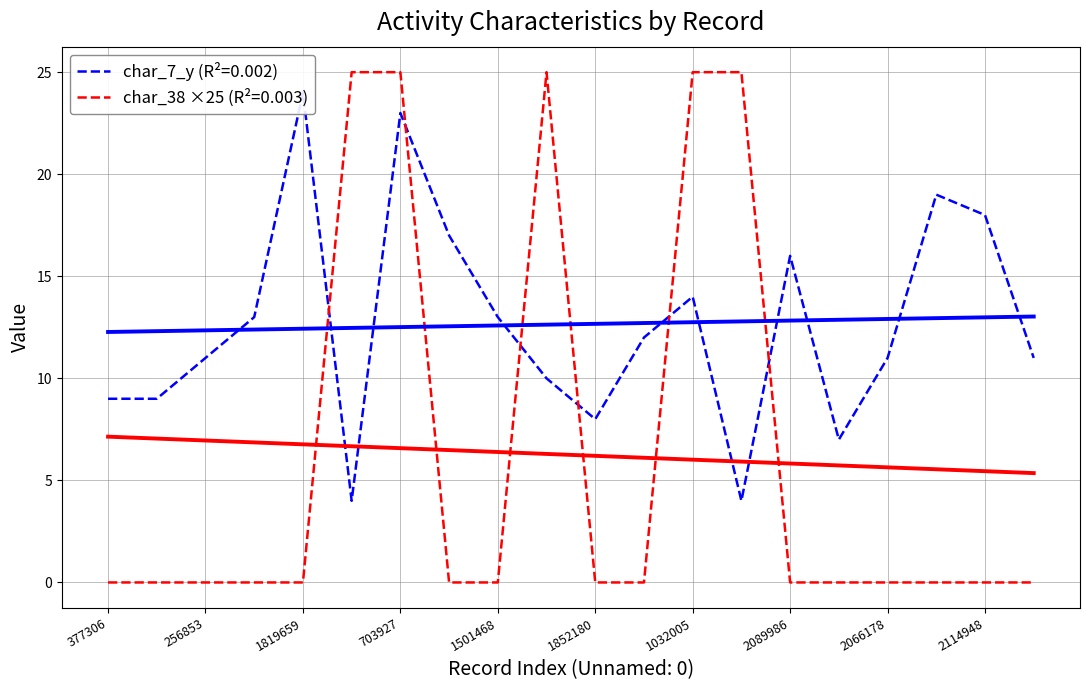

Is the value of char_38 at 377306 greater than the value of char_7_y at 186300?

No